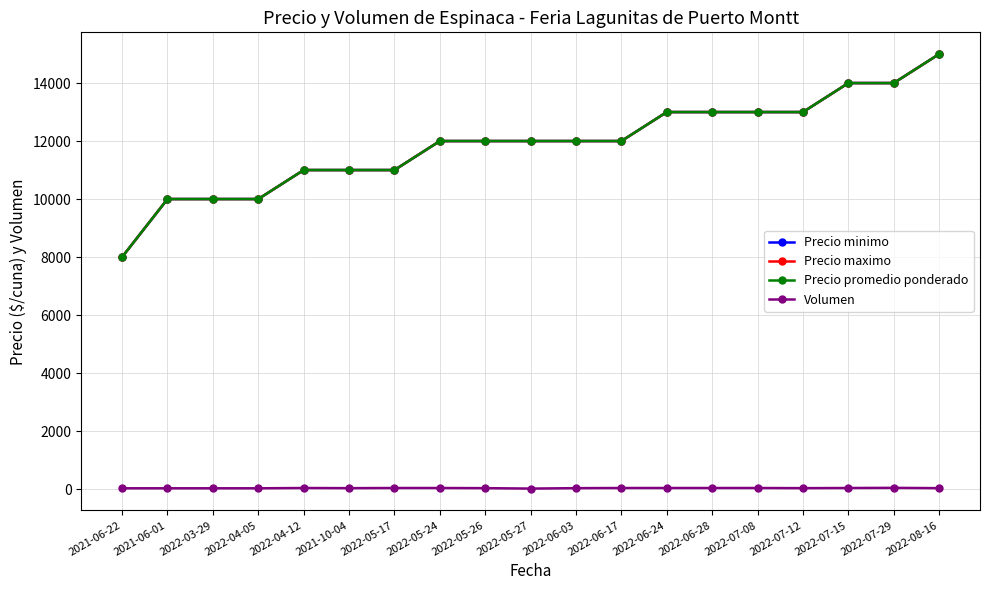

Rank the series by their maximum value, from lowest to highest.

Volumen, Precio minimo, Precio maximo, Precio promedio ponderado